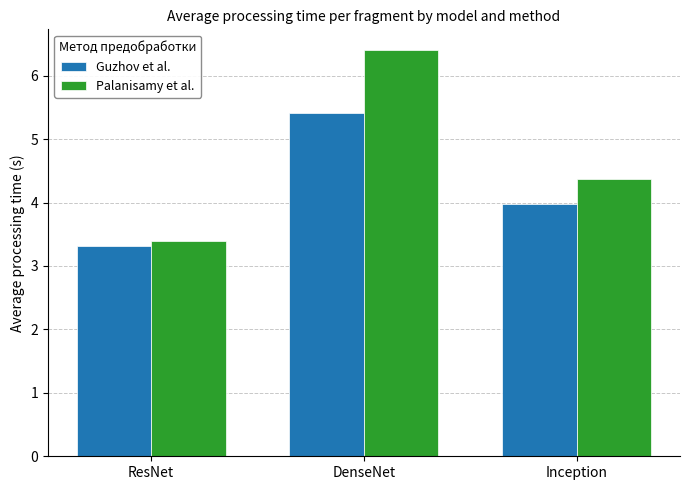

Rank the series by their maximum value, from lowest to highest.

Guzhov et al., Palanisamy et al.